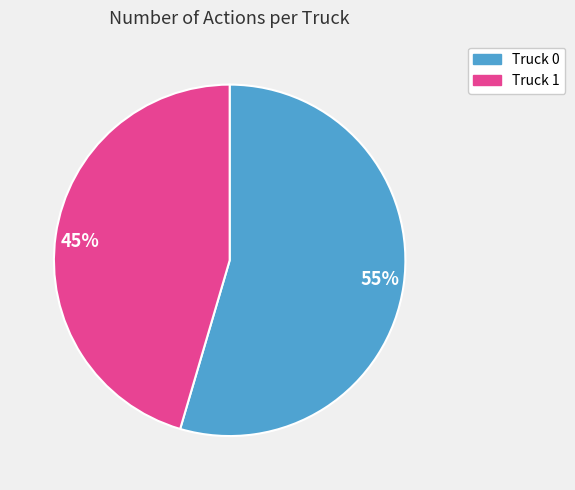

The 55% slice represents 55% of the pie. True or false?

True